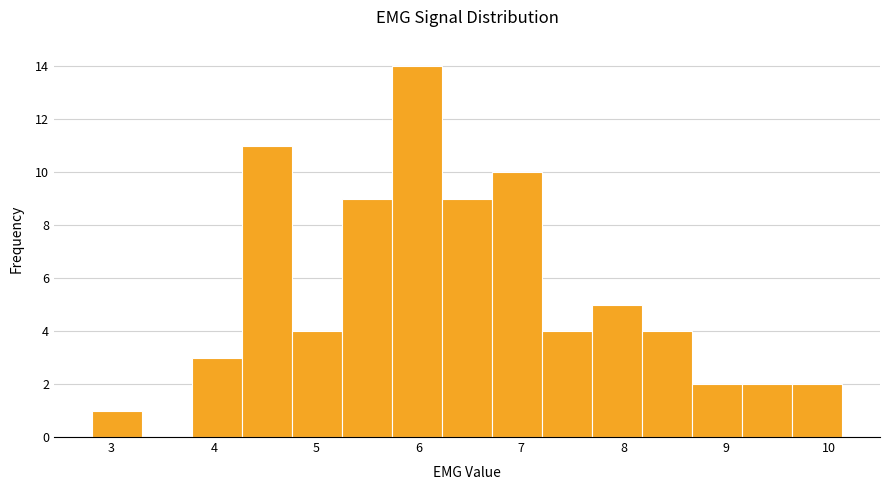

Which range on the x-axis has the tallest bar?

5.7 to 6.2